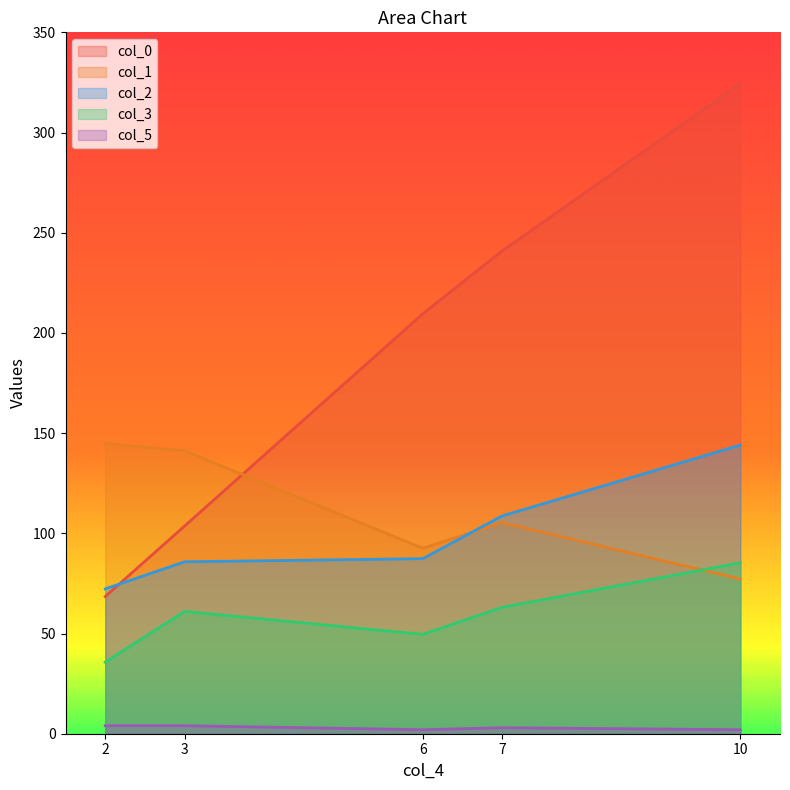

Reading right to left, transcribe all the data shown in this chart.

col_0: 10=324.5	7=240.9	6=209.6	3=103.7	2=68.5
col_1: 10=77.2	7=105.3	6=92.6	3=141.2	2=144.8
col_2: 10=144.0	7=108.7	6=87.4	3=85.8	2=72.3
col_3: 10=85.3	7=63.1	6=49.6	3=61.0	2=35.7
col_5: 10=2.0	7=3.0	6=2.0	3=4.0	2=4.0